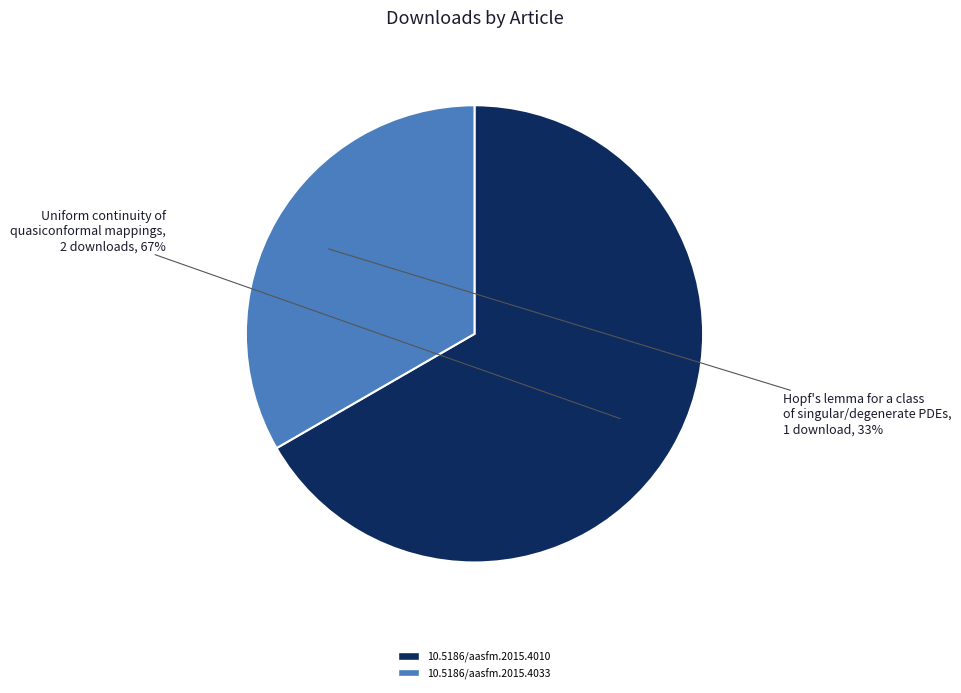

The 10.5186/aasfm.2015.4033 slice represents 33% of the pie. True or false?

True